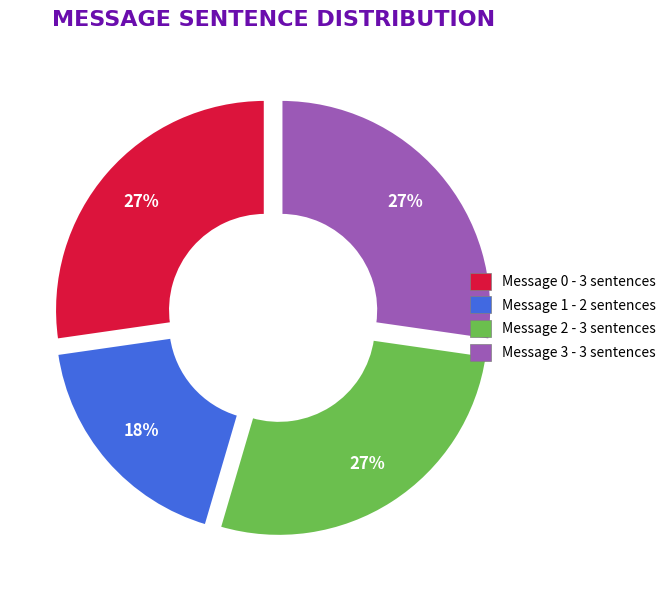

What percentage is the Message 3 slice, to the nearest percent?

27%